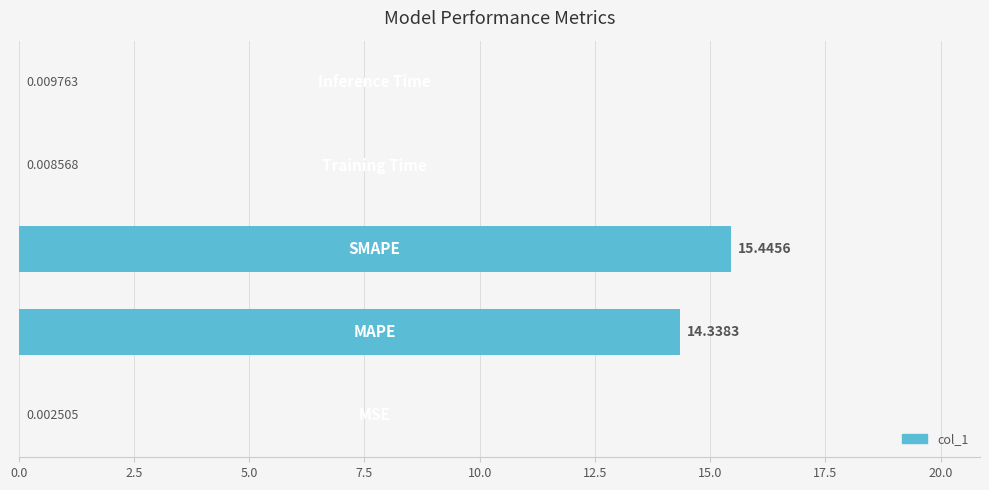

Are the bars horizontal?

Yes